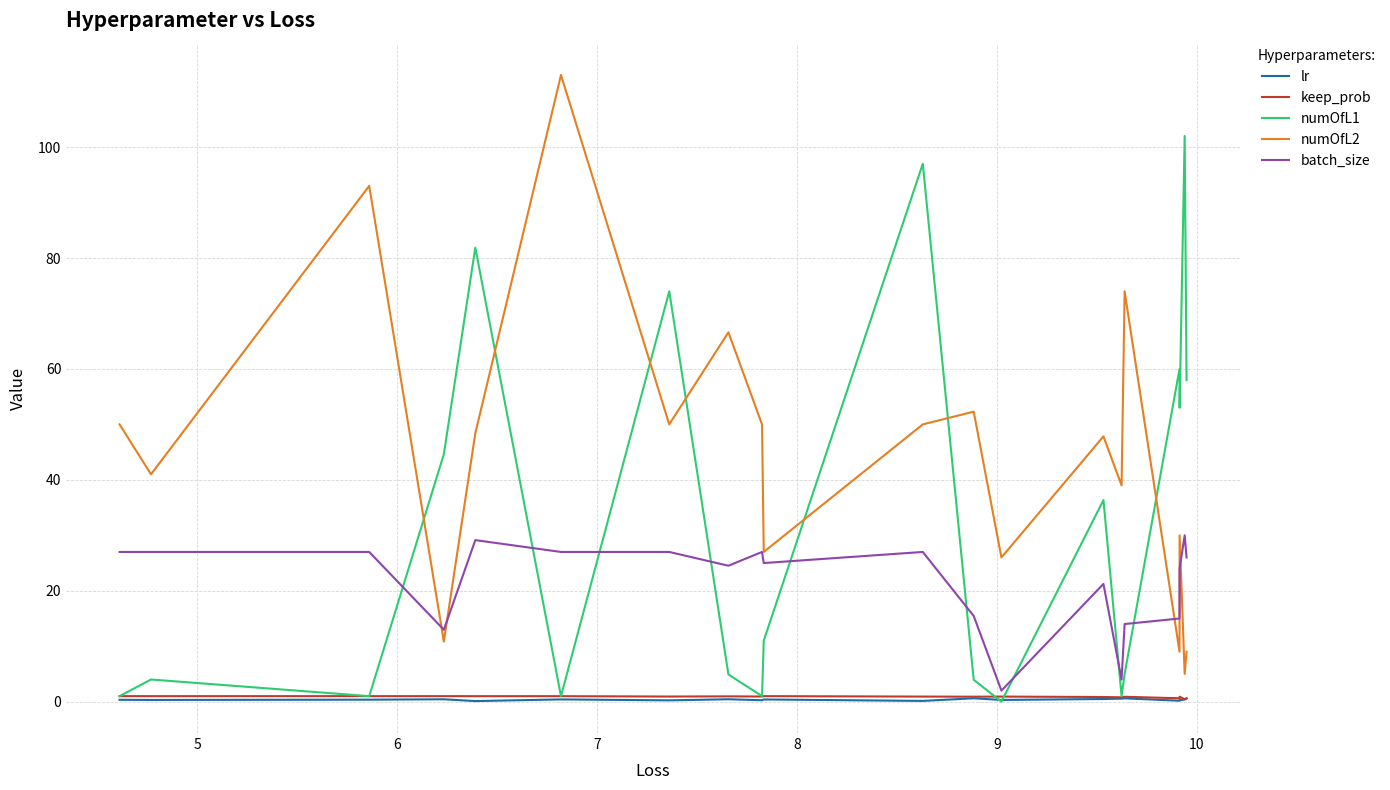

Which series has the largest total across all categories?

numOfL2